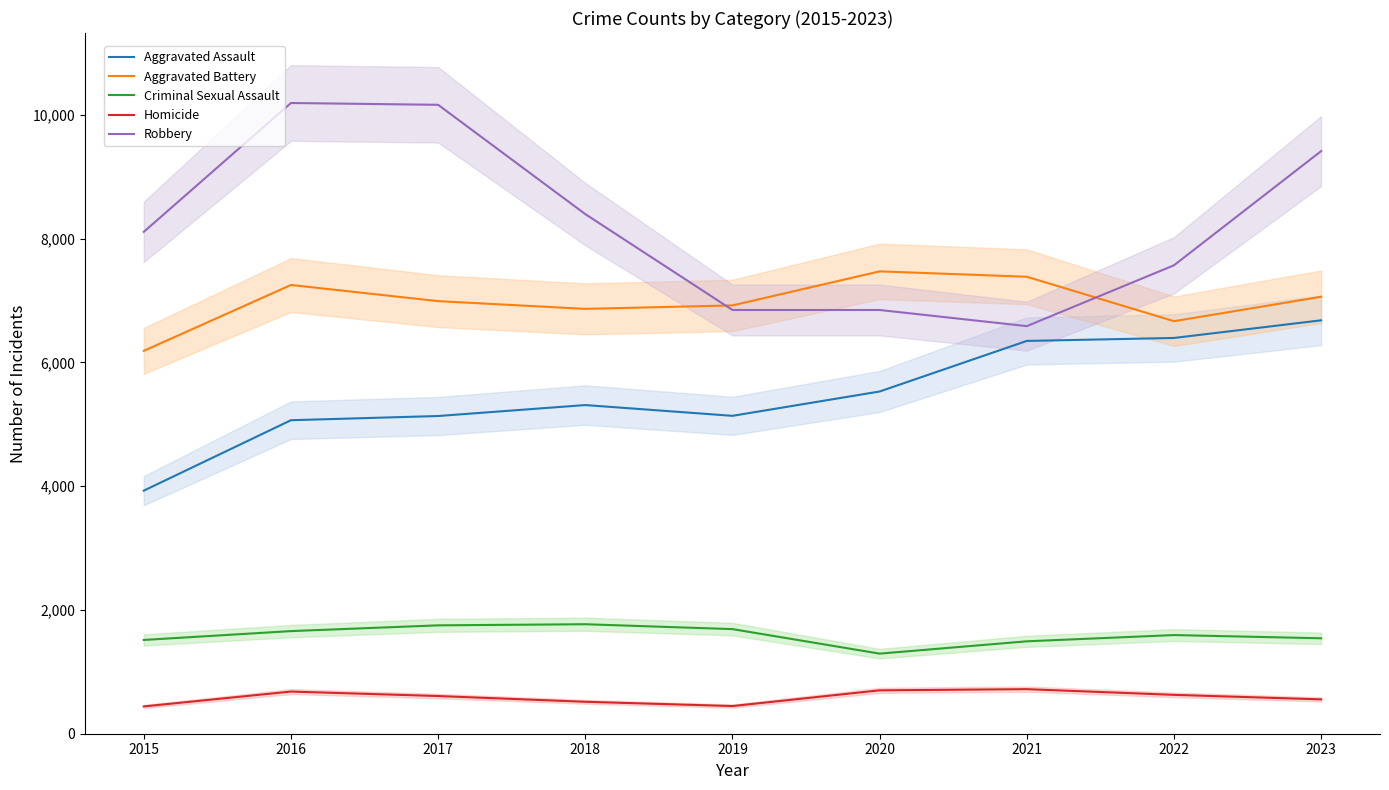

Which category has the lowest value across all series?

2015